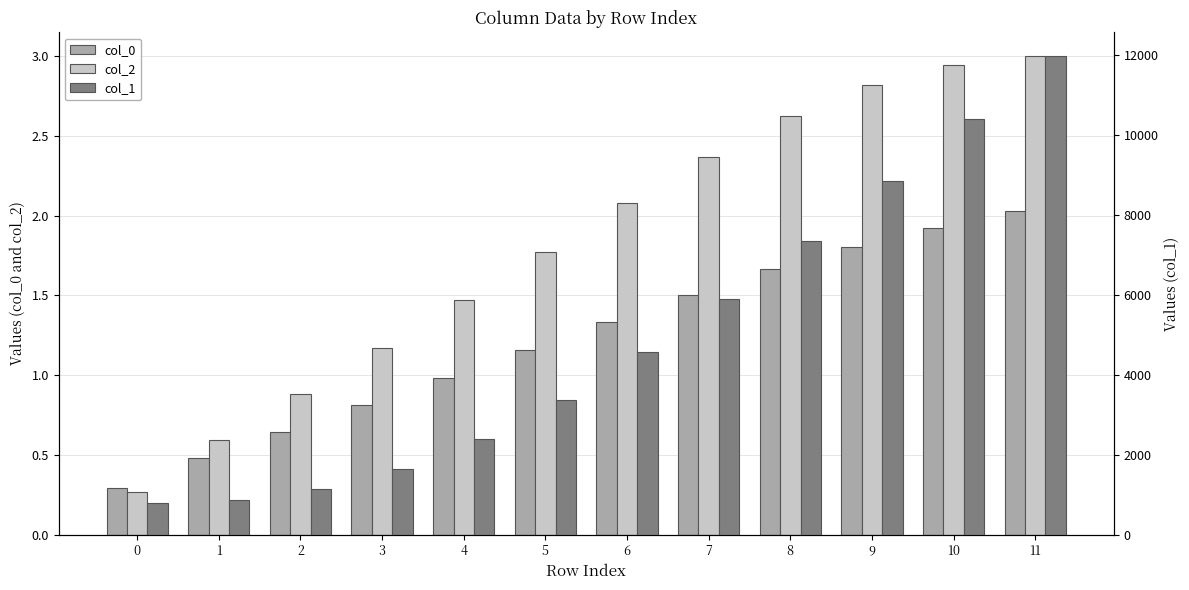

Which label corresponds to the largest value in the chart?

11